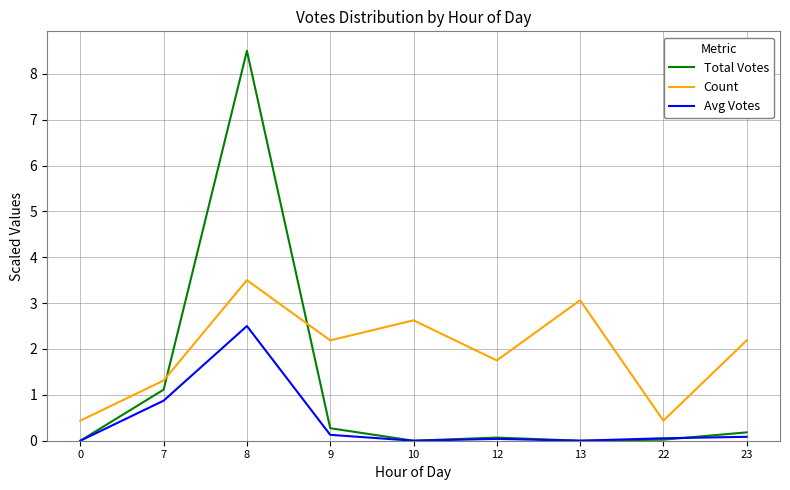

What is the difference between the second highest and second lowest values in the Total Votes series?

1.1